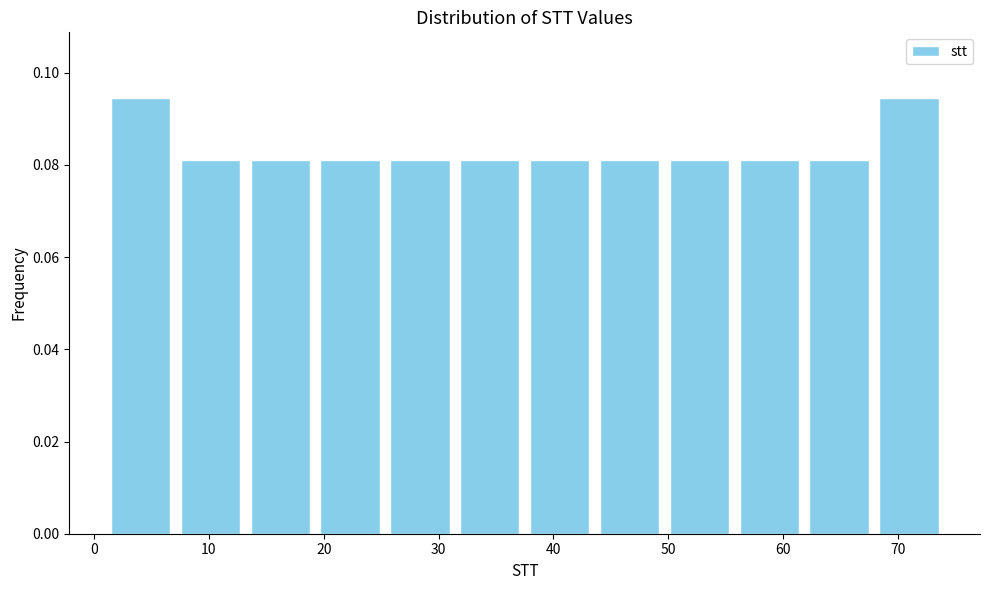

What is the height of the bar covering 38 to 44 on the x-axis? Neither the bar edges nor the heights are printed on the chart, so give them approximately, as read against the axes.

0.082